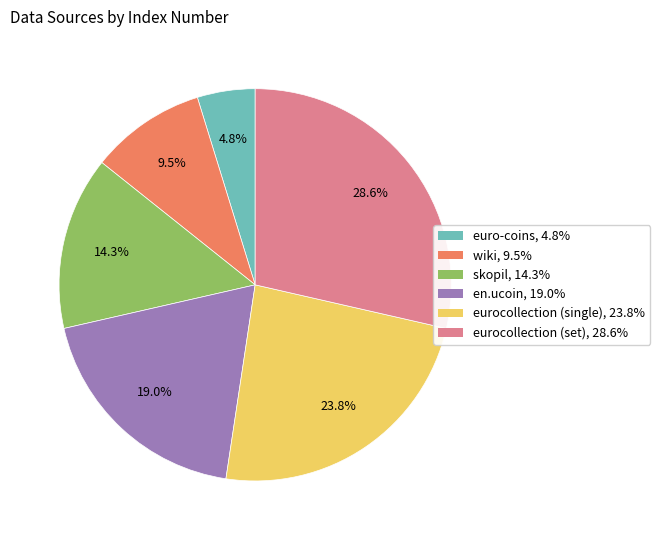

What is the largest slice in the pie chart?

eurocollection (set)